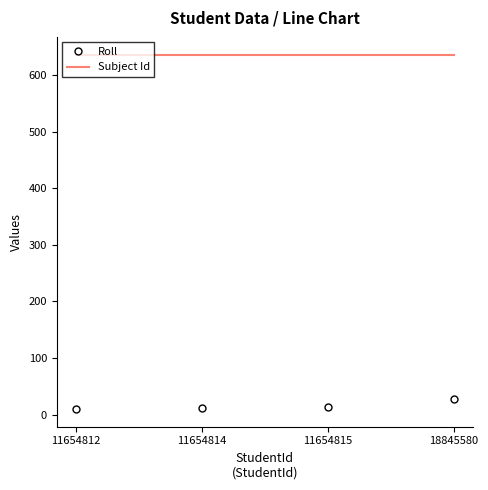

What is the sum of the Roll values at 11654812 and 11654814?

22